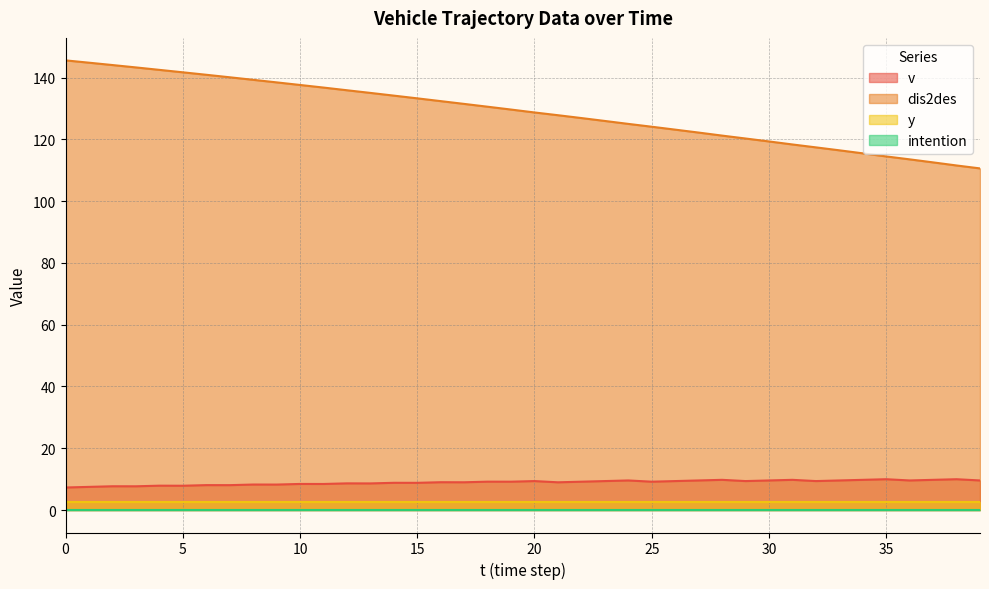

What is the value of the v point at the 26th from the left?

9.2